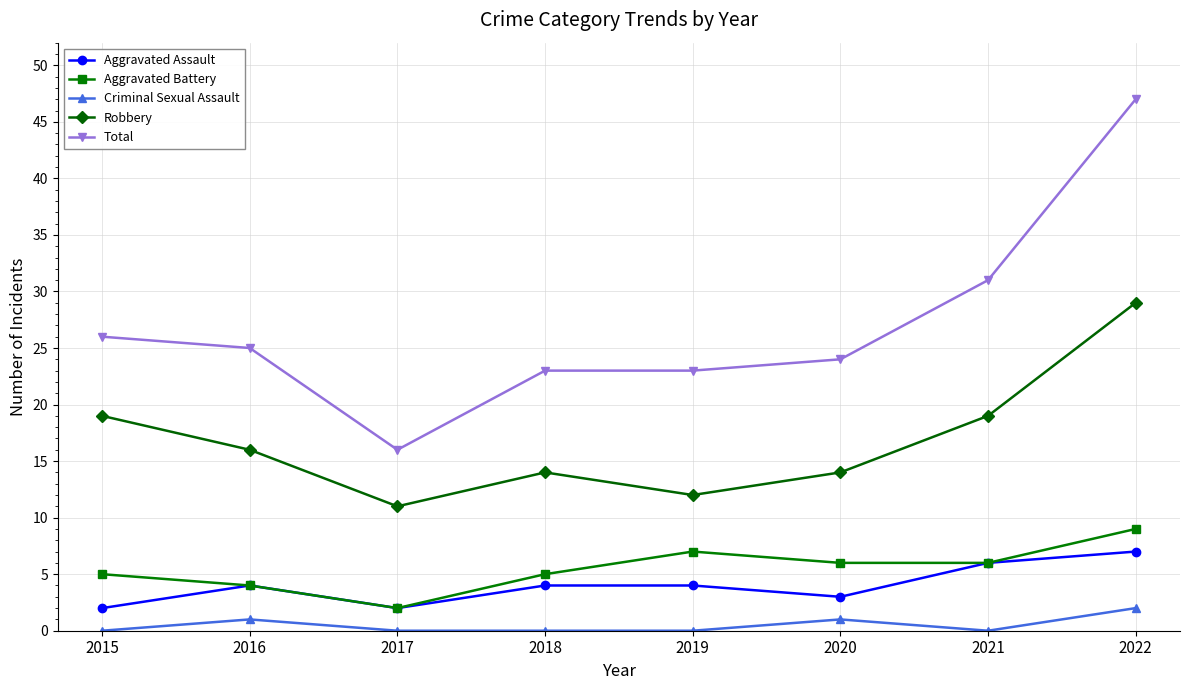

What is the spread (max minus min) of values at 2019?

23